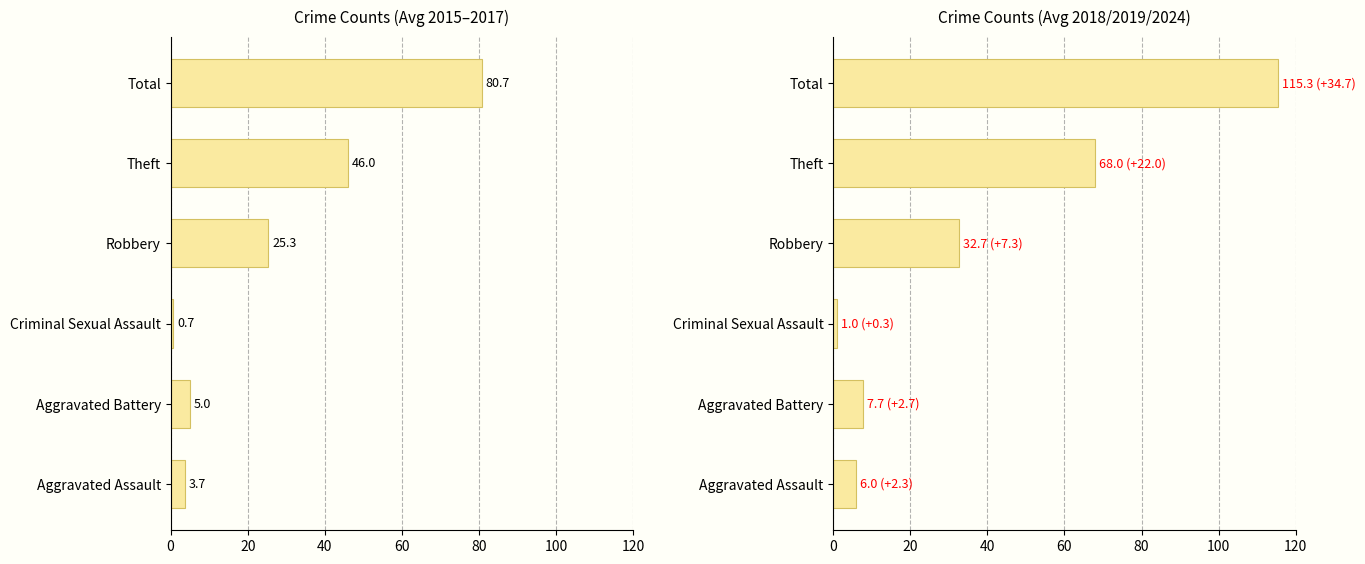

How many bars are there in total?

12